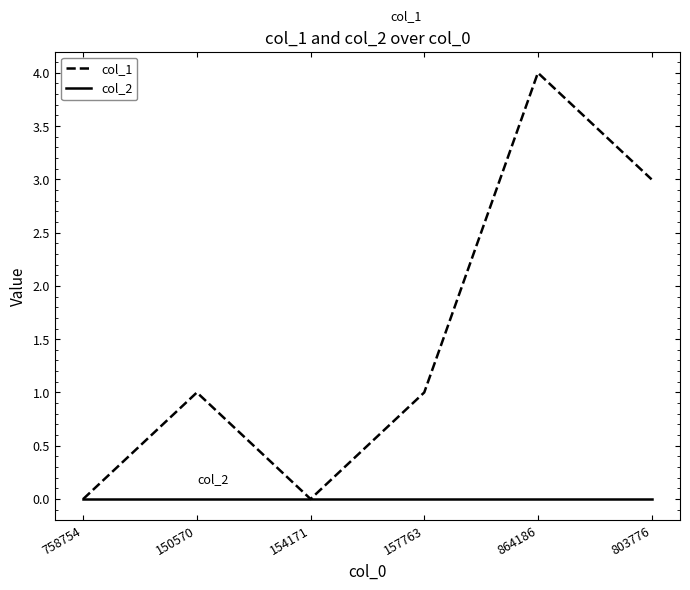

What are all the series names shown in the legend?

col_1, col_2